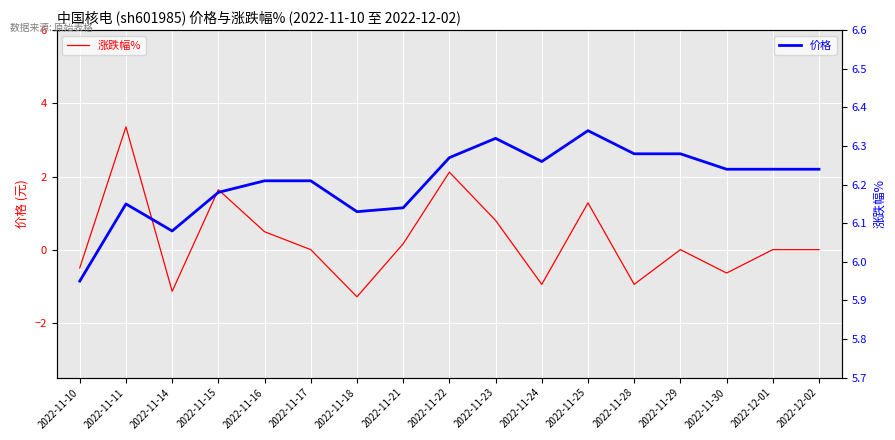

Is the value of 涨跌幅% at 2022-11-10 greater than the value of 价格 at 2022-11-14?

No